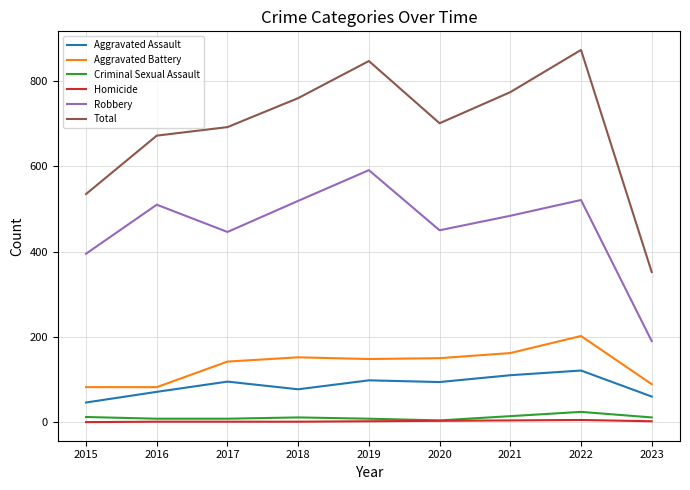

What is the sum of all Robbery values?

4106